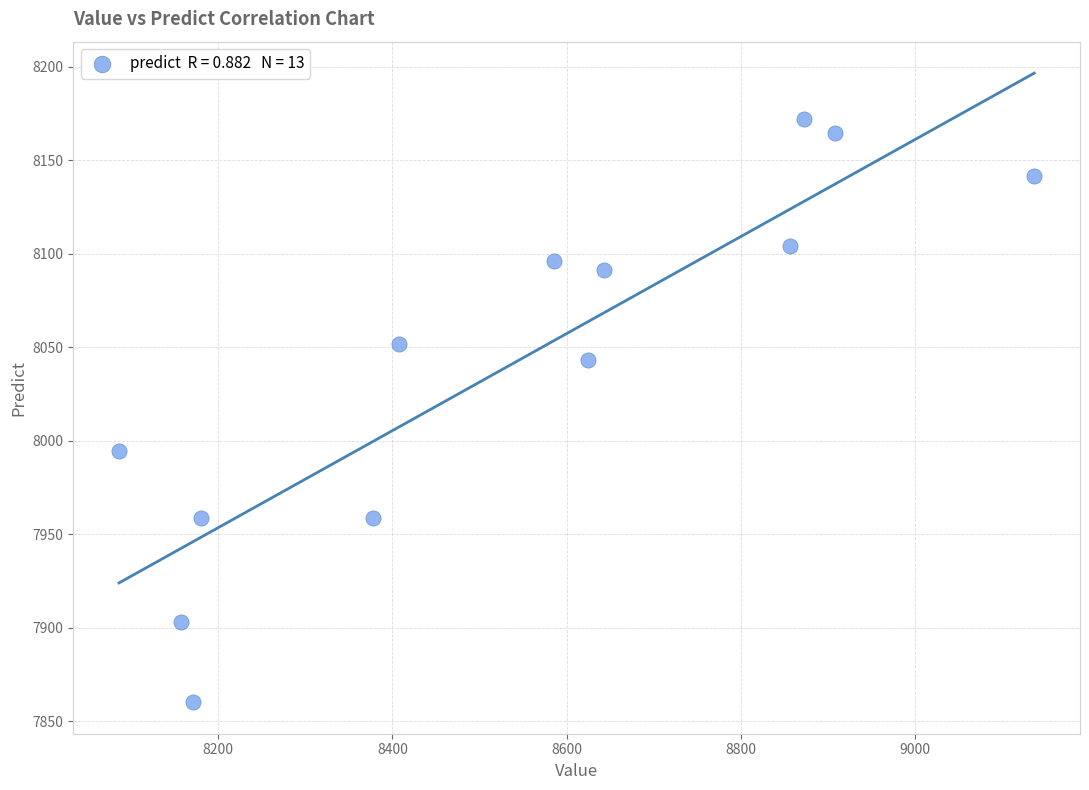

What Y value in the scatter plot is closest to 8016?

7994.8